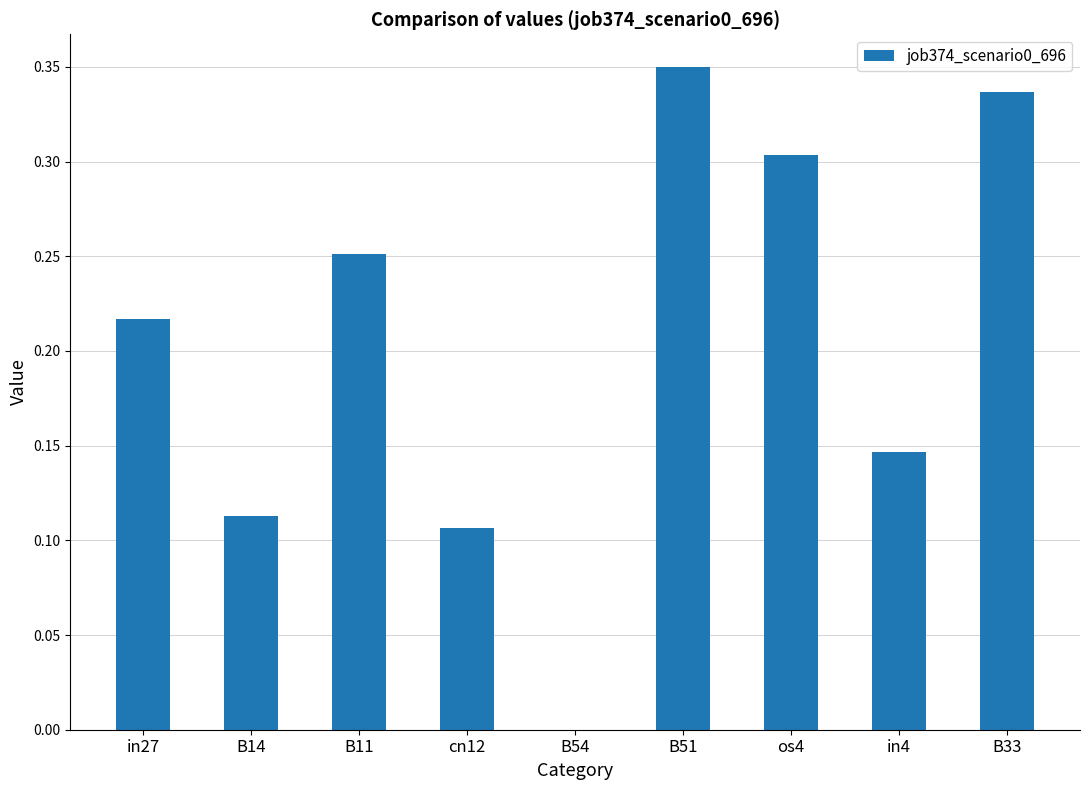

What is the sum of all values?

1.8